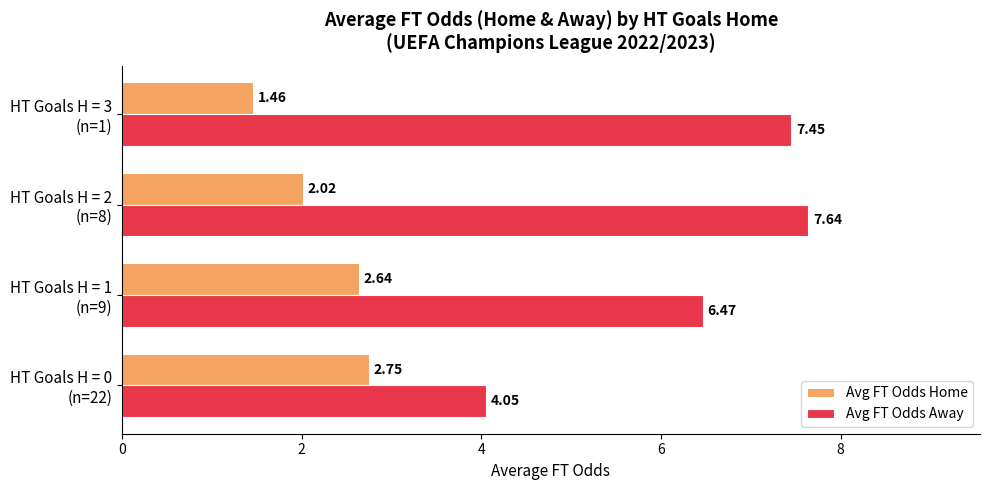

List the labels in order of Avg FT Odds Home value, smallest first.

HT Goals H = 3
(n=1), HT Goals H = 2
(n=8), HT Goals H = 1
(n=9), HT Goals H = 0
(n=22)